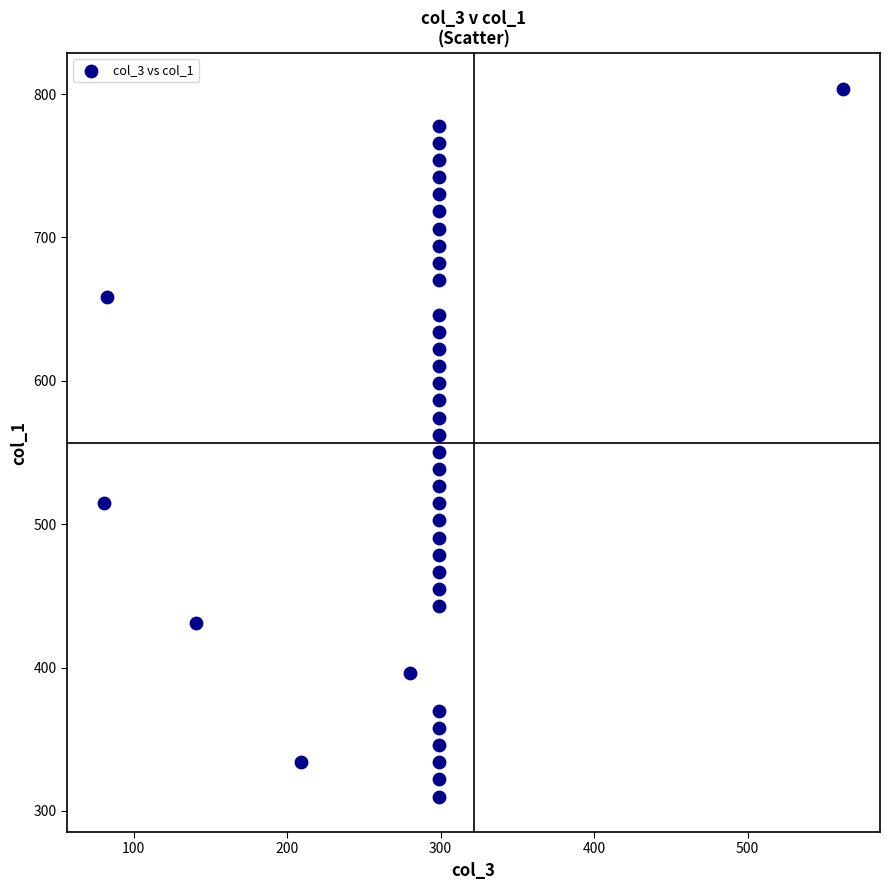

What is the range of X values (max minus min)?

481.3